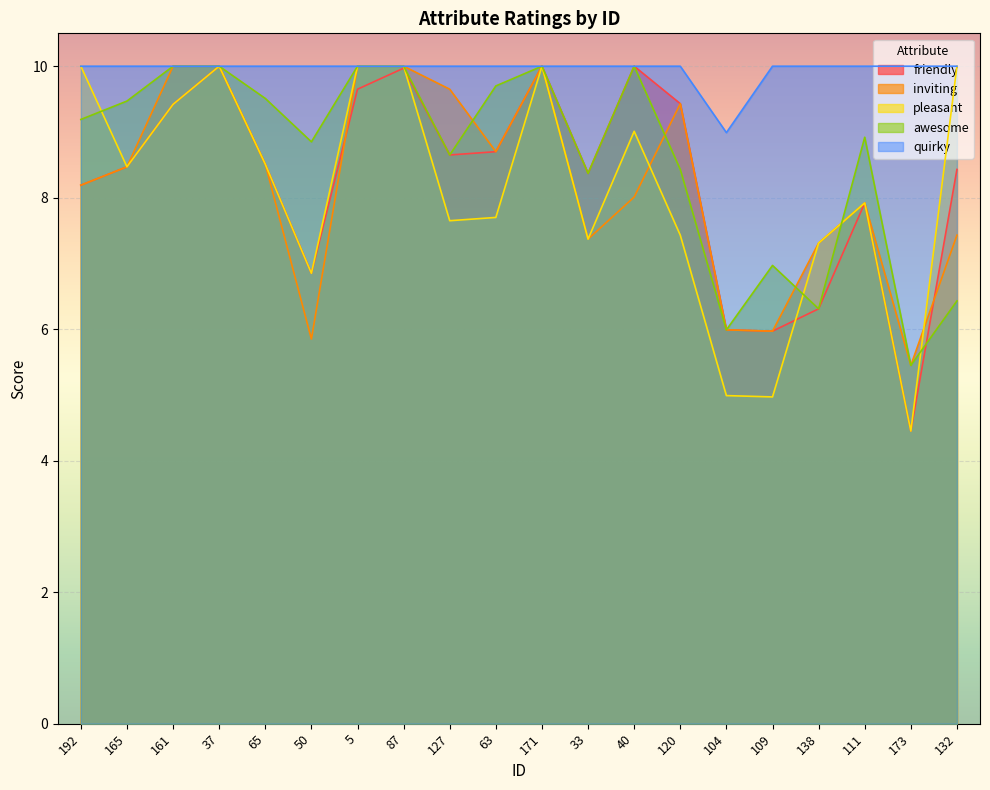

At which category does awesome reach its first local peak?

171